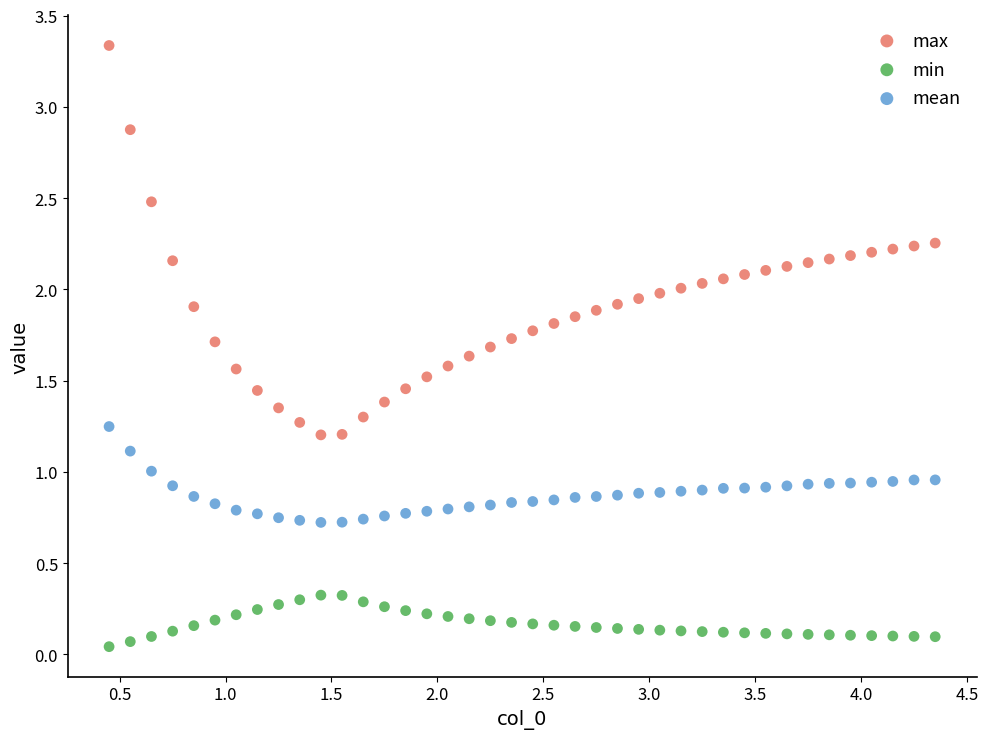

Which series contains the highest Y value?

max